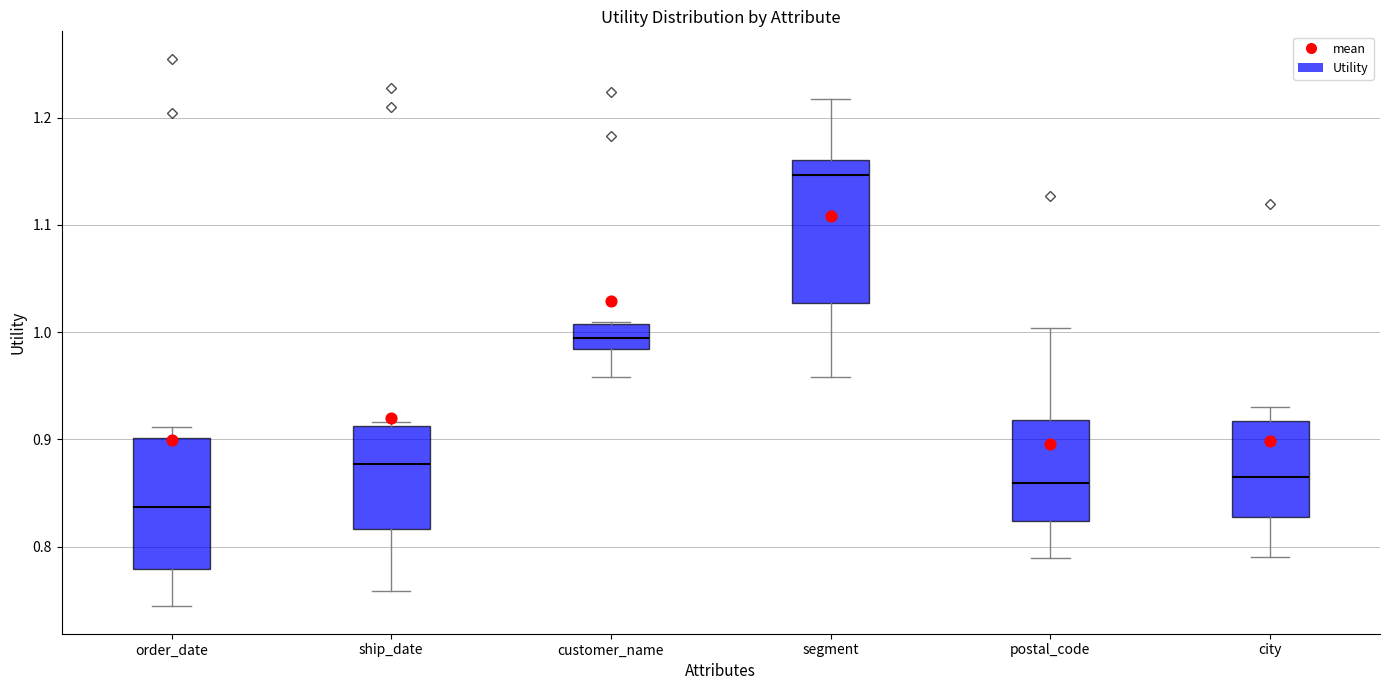

Reading left to right, transcribe this box plot: for each box, give where its median line is, the range the box spans, and where its two whiskers end, as read against the y-axis. The values are not printed on the chart, so give them approximately, as read against the axis.

order_date: median 0.84, box 0.78 to 0.90, whiskers 0.74 to 0.91
ship_date: median 0.88, box 0.82 to 0.91, whiskers 0.76 to 0.92
customer_name: median 1.00, box 0.98 to 1.01, whiskers 0.96 to 1.01
segment: median 1.15, box 1.03 to 1.16, whiskers 0.96 to 1.22
postal_code: median 0.86, box 0.82 to 0.92, whiskers 0.79 to 1.00
city: median 0.87, box 0.83 to 0.92, whiskers 0.79 to 0.93